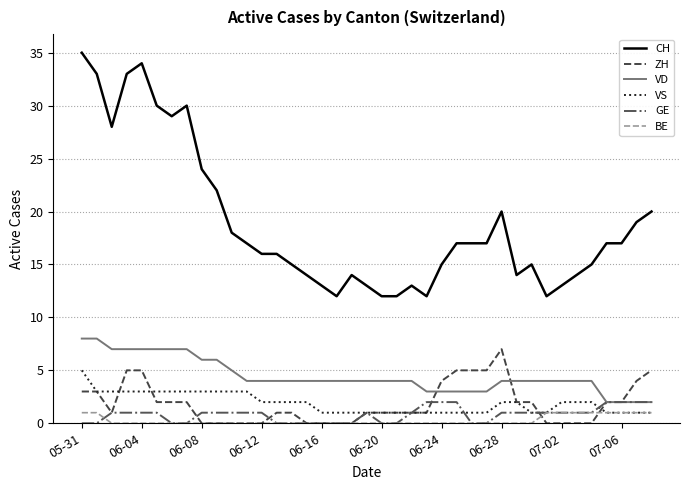

What is the average value of the GE series?

1